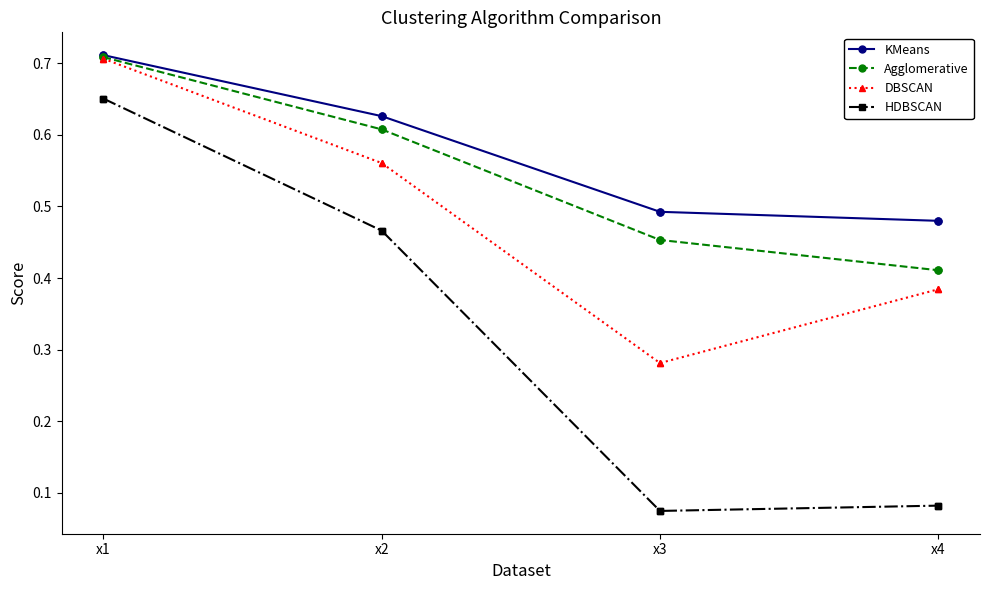

What is the difference between the second highest and second lowest values in the DBSCAN series?

0.2